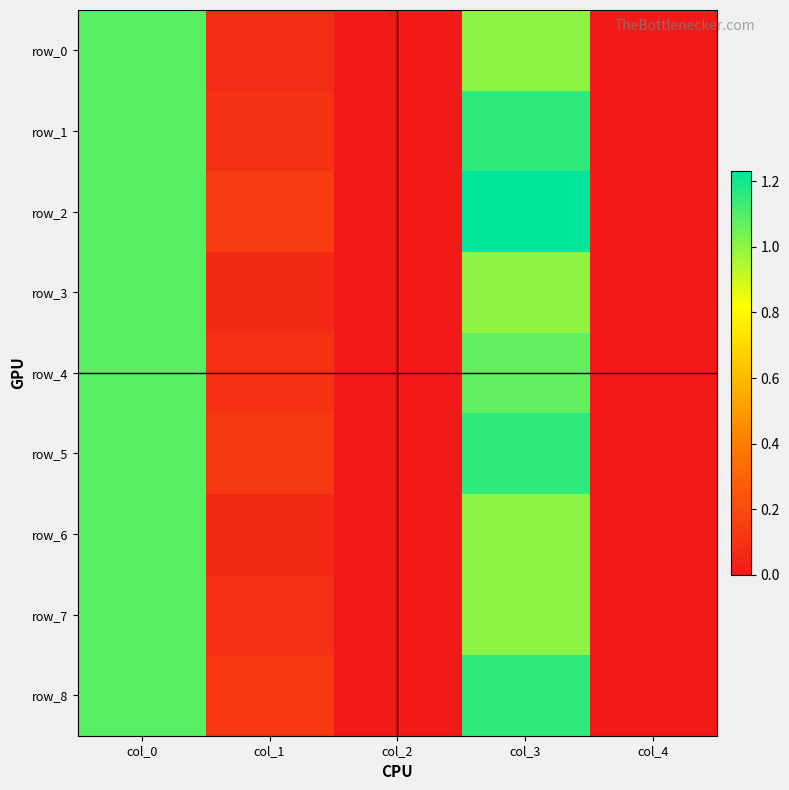

What is the difference between the highest and lowest values at col_1?

0.1